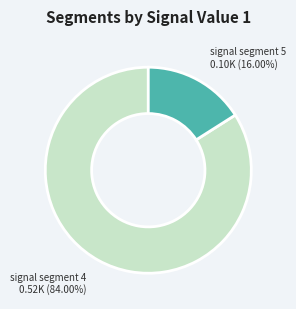

Rank the categories by value from lowest to highest.

signal segment 5, signal segment 4